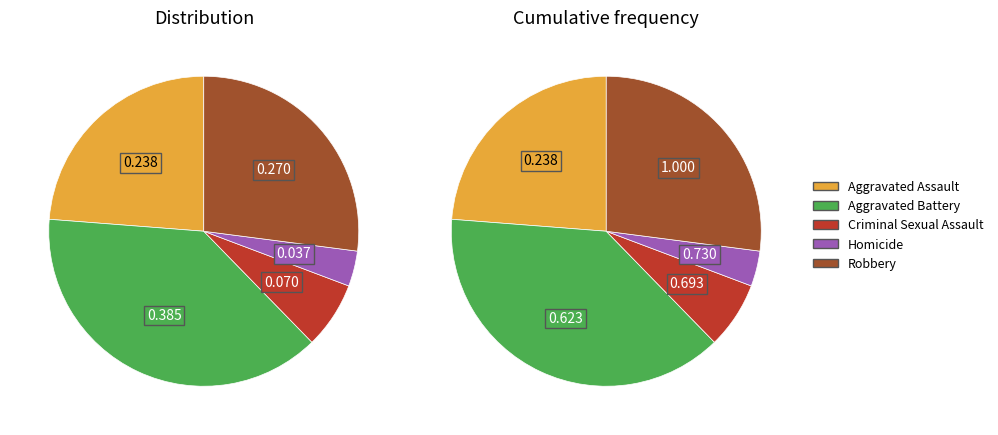

What percentage is NOT represented by 3?

96.3%